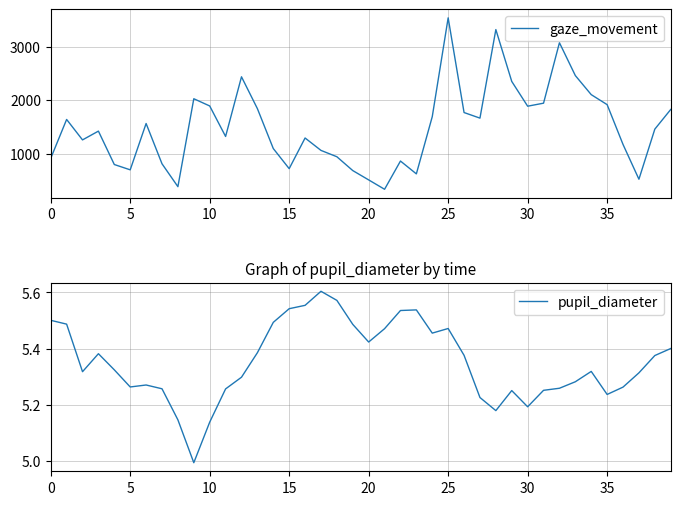

How many distinct data groups are displayed?

2